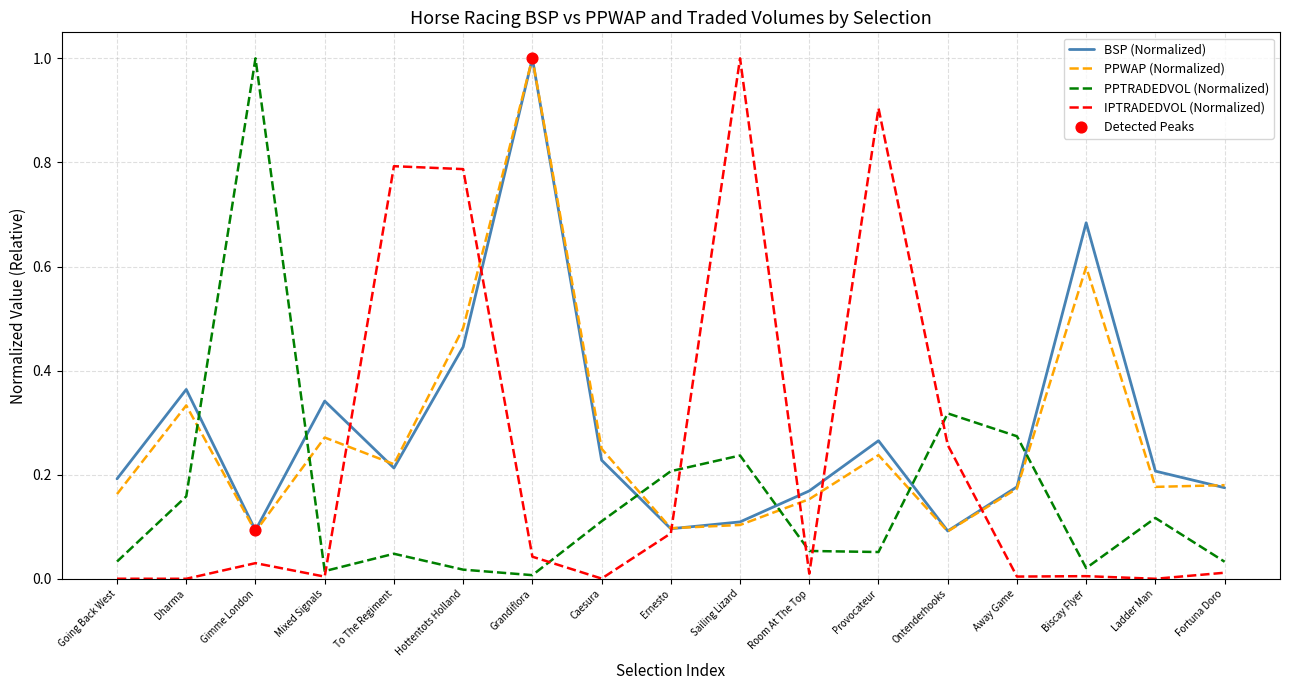

What is the highest value of the IPTRADEDVOL (Normalized) series?

1.0